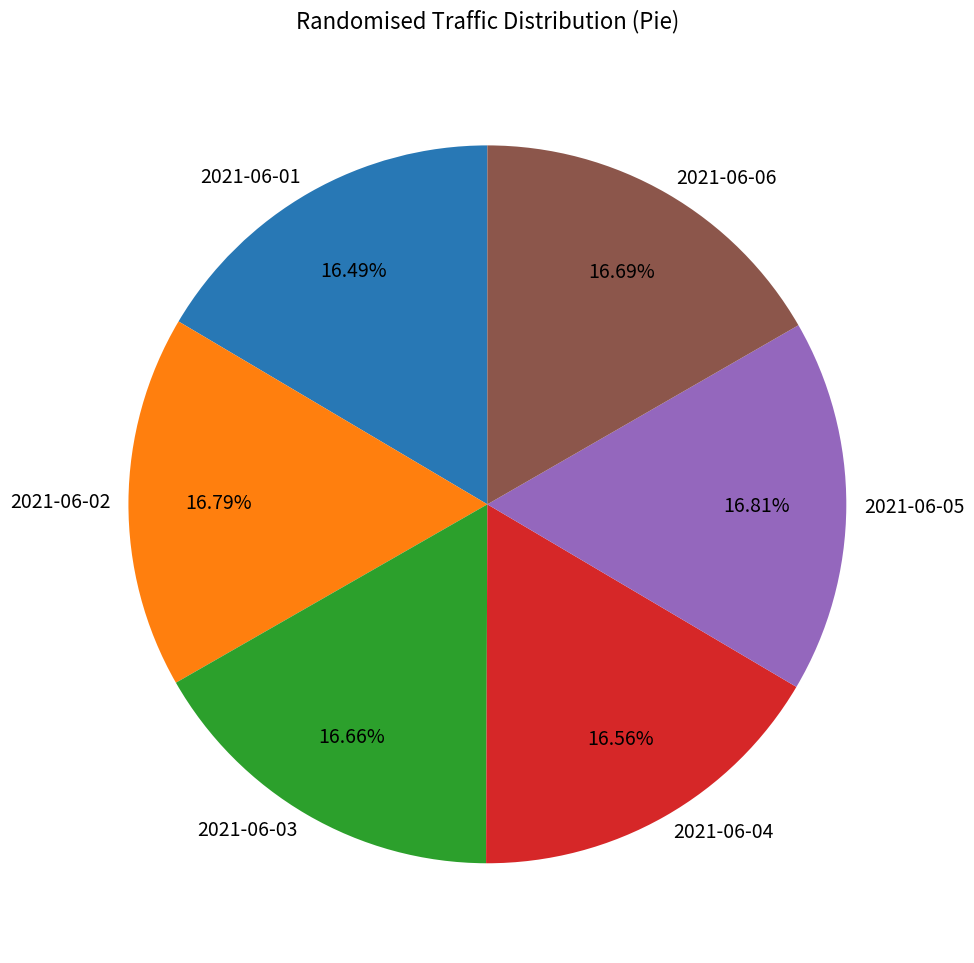

Is 2021-06-02 the majority of the pie?

No